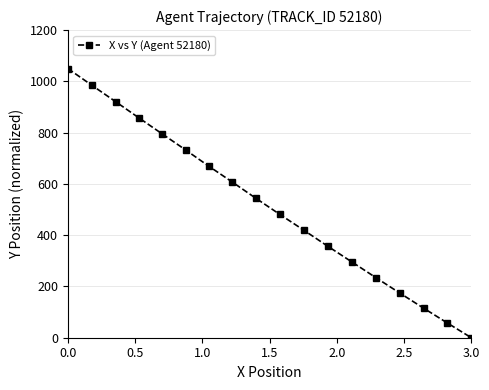

What is the value of the 6th point from the left?

732.4